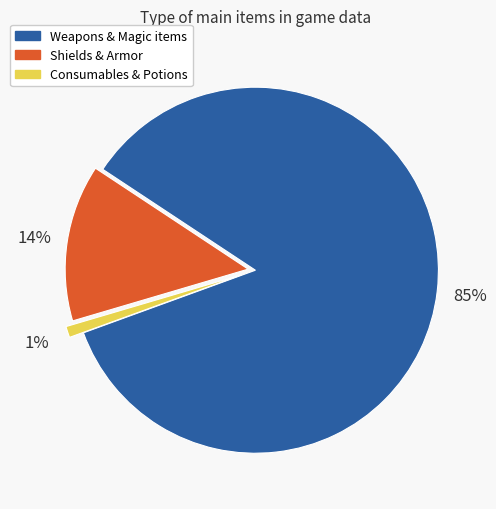

Is there a majority slice in this chart?

Yes